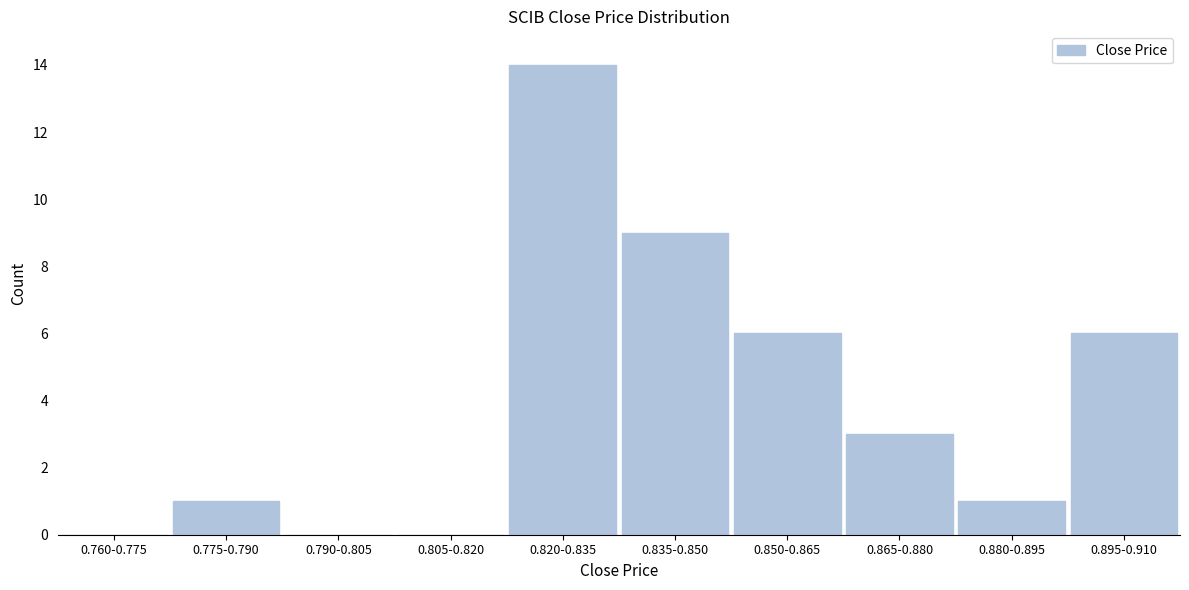

Reading left to right, list all the values displayed in this chart.

0.760-0.775=0	0.775-0.790=1	0.790-0.805=0	0.805-0.820=0	0.820-0.835=14	0.835-0.850=9	0.850-0.865=6	0.865-0.880=3	0.880-0.895=1	0.895-0.910=6